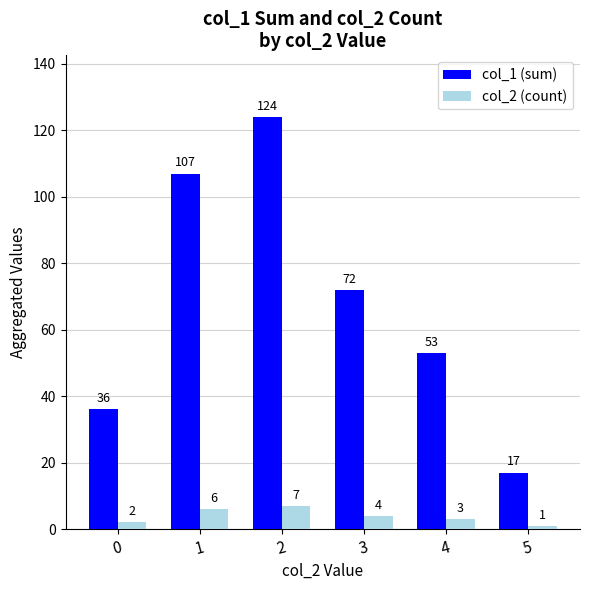

The col_1 (sum) series shows 125 at 3. True or false?

False